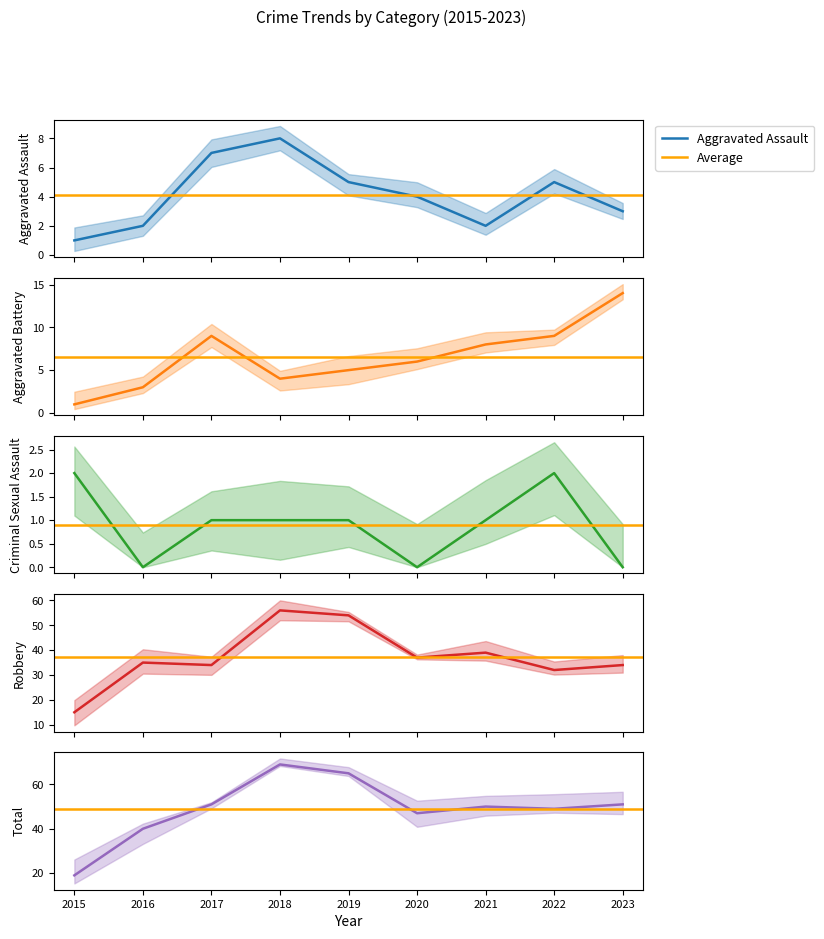

Is the value of Aggravated Assault at 2016 greater than the value of Aggravated Battery at 2017?

No